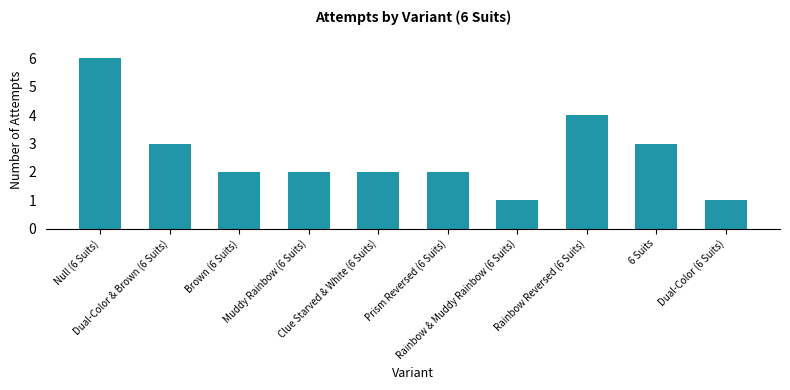

What position from the left is Dual-Color & Brown (6 Suits)?

2